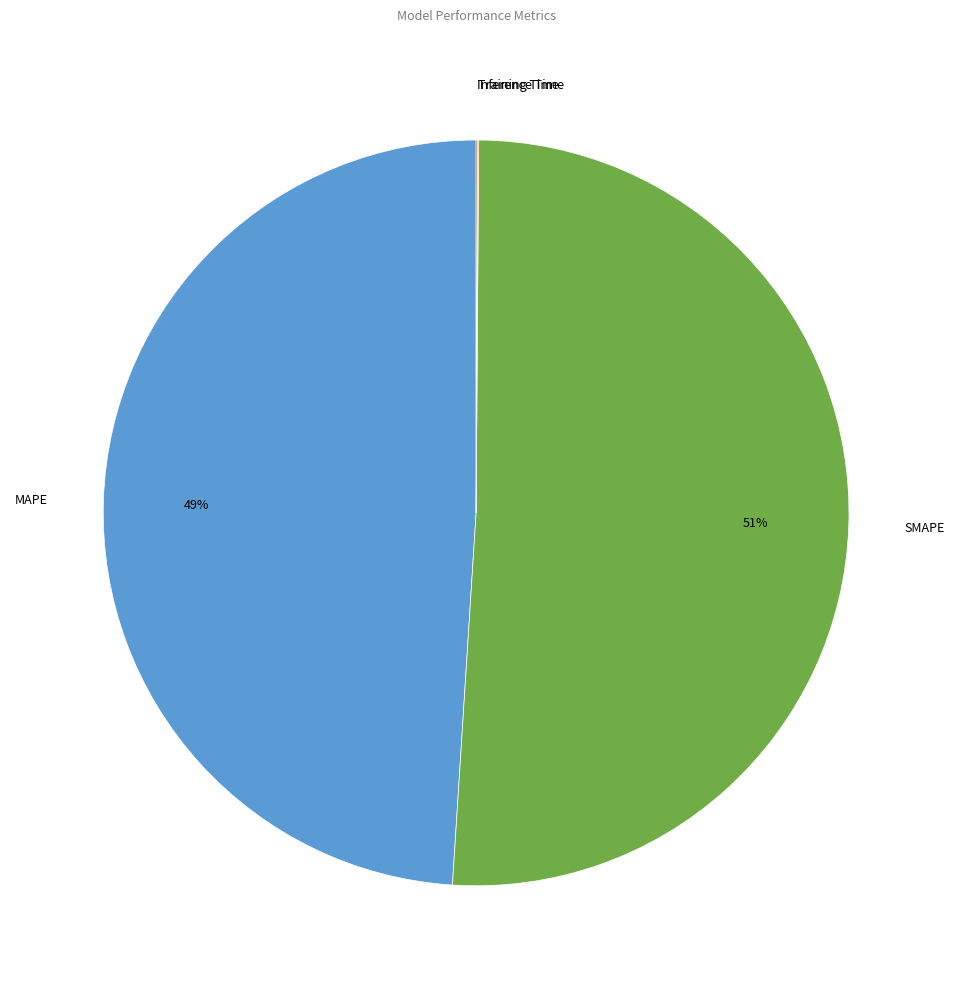

What is the ratio of the value at SMAPE to the value at MAPE?

1.0